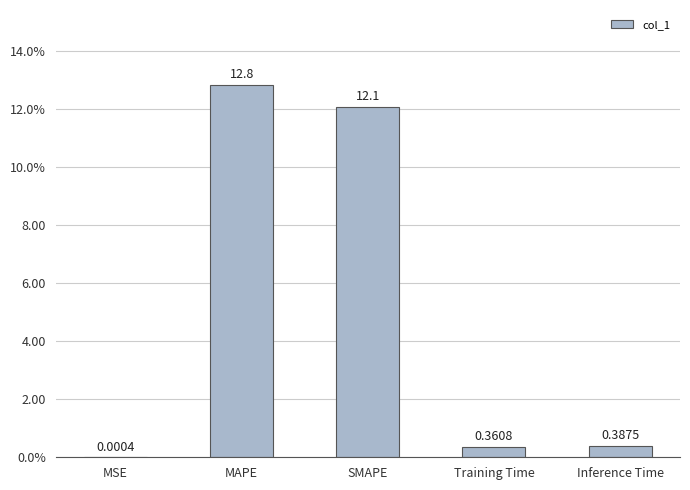

What is the sum of the values at MAPE and MSE?

12.8